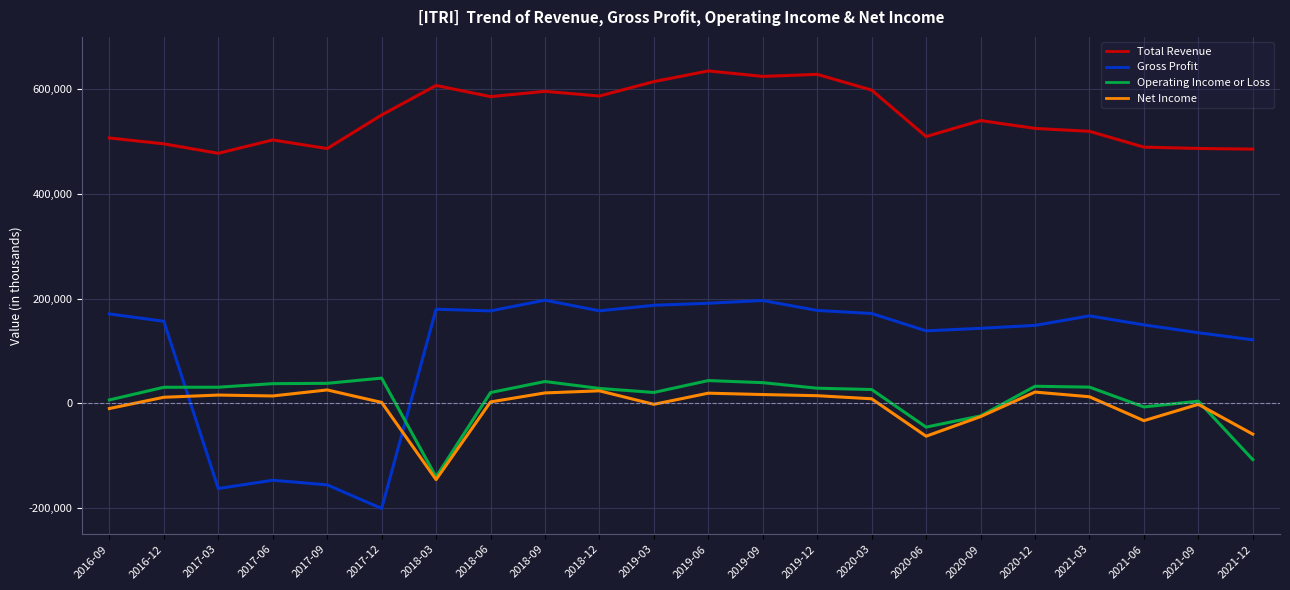

True or false: Gross Profit and Net Income intersect in this chart.

True